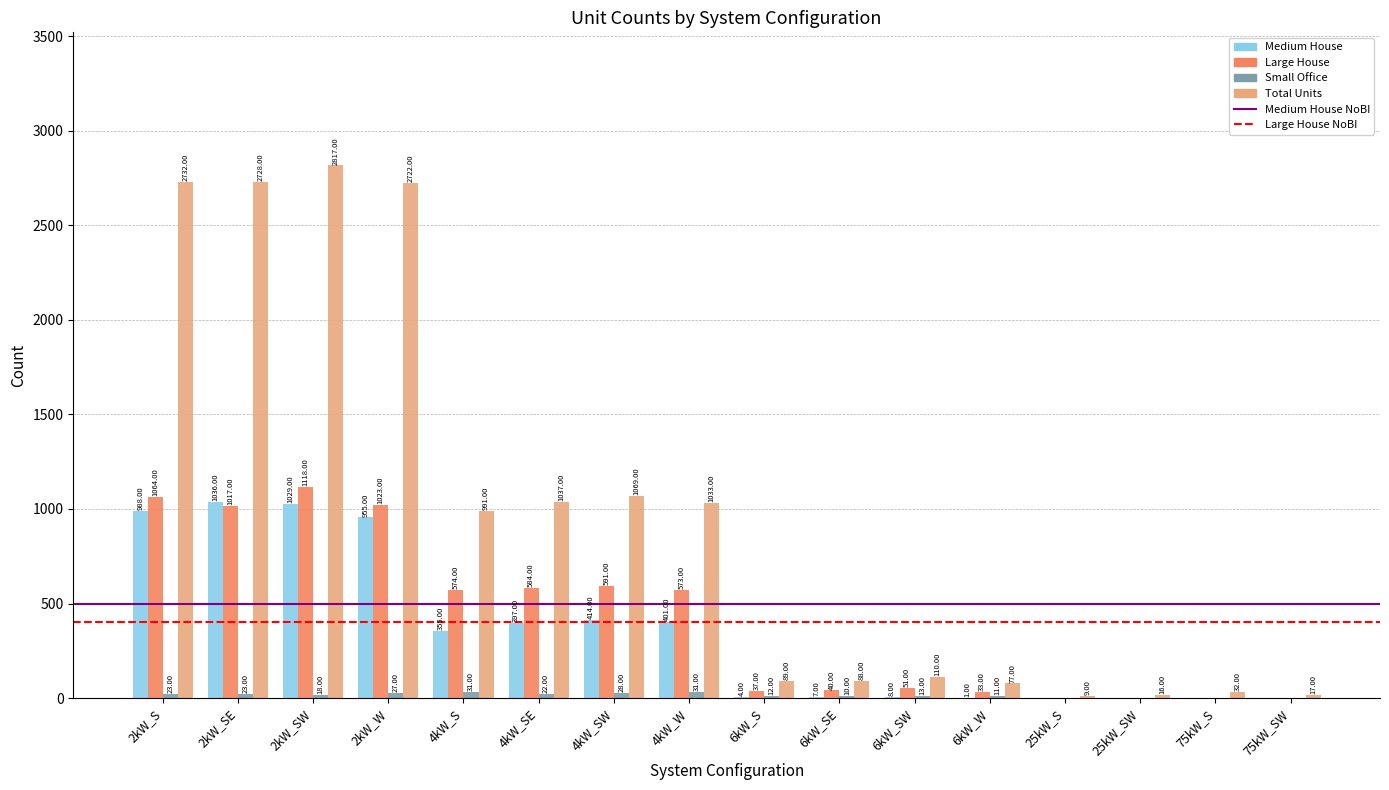

What is the sum of all Large House values?

6705